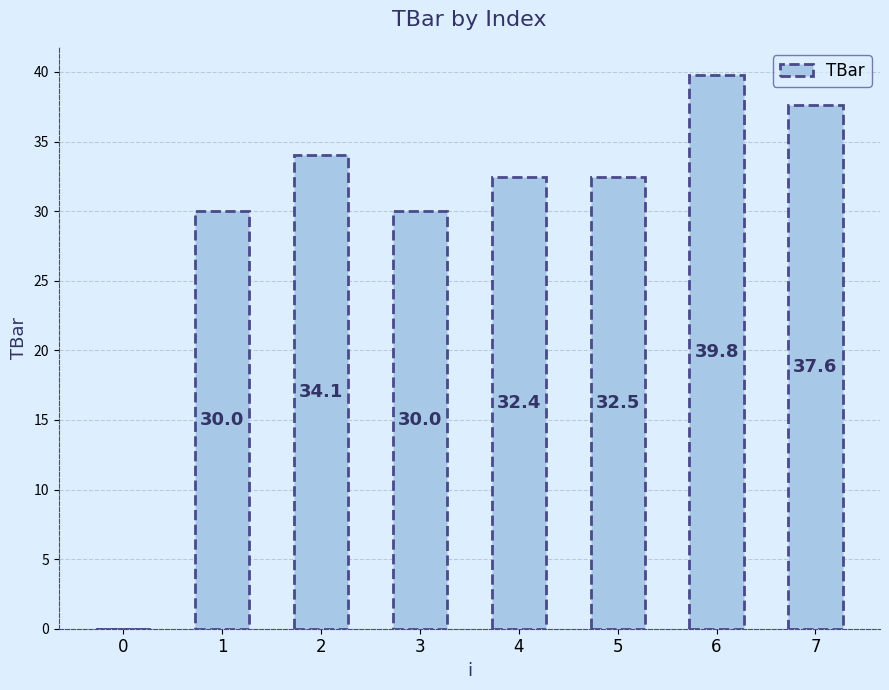

Are the bars horizontal?

No